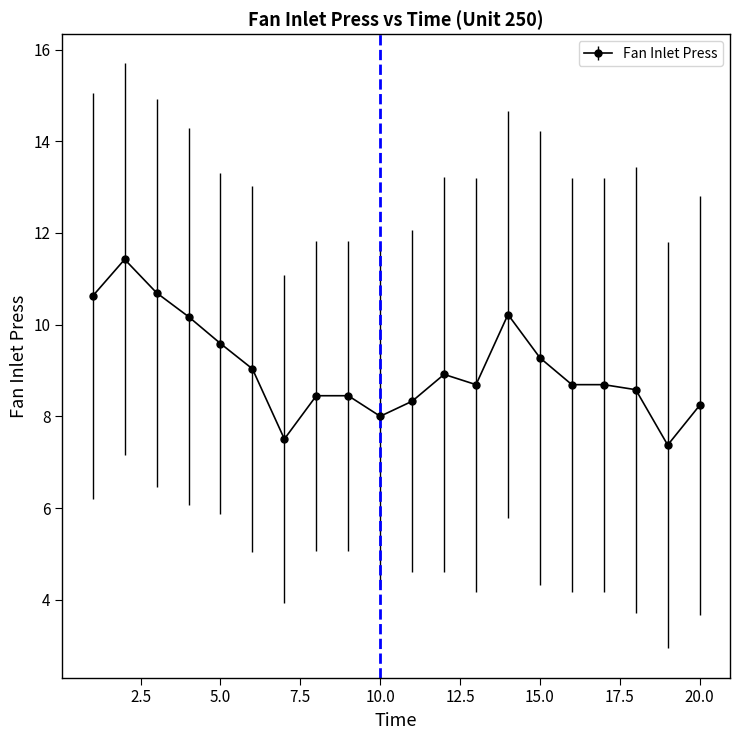

True or false: there are more than 0 points higher than both neighbors.

True